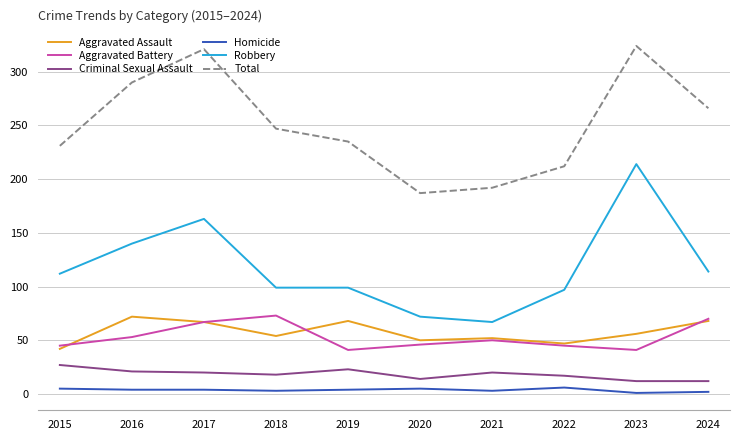

True or false: Aggravated Assault and Criminal Sexual Assault intersect in this chart.

False